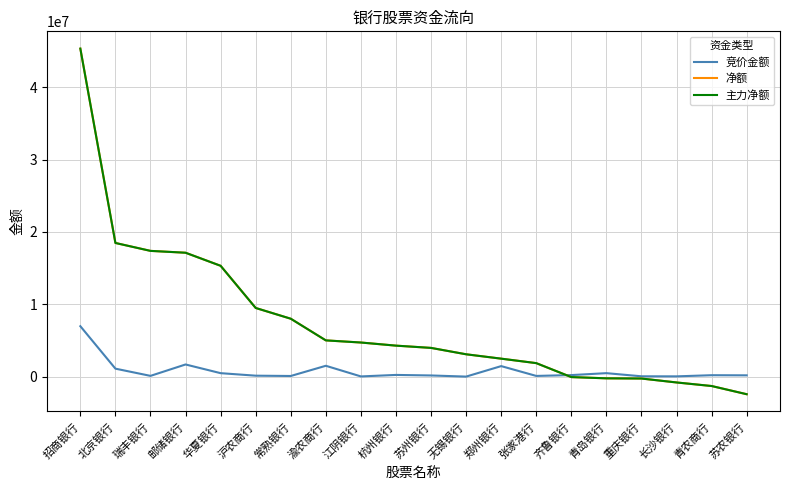

Reading left to right, transcribe all the data shown in this chart.

竞价金额: 6981932	1120537	123235	1697544	497568	150088	107796	1517080	46624	254310	179935	22848	1471968	116259	232531	498145	65052	56580	214452	197560
净额: 45312452	18475992	17382547	17126849	15322253	9499441	8014789	5023703	4728985	4298255	3985874	3104198	2500725	1882352	-44908	-215627	-243963	-786383	-1277469	-2409844
主力净额: 45312452	18475992	17382547	17126849	15322253	9499441	8014789	5023703	4728985	4298255	3985874	3104198	2500725	1882352	-44908	-215627	-243963	-786383	-1277469	-2409844